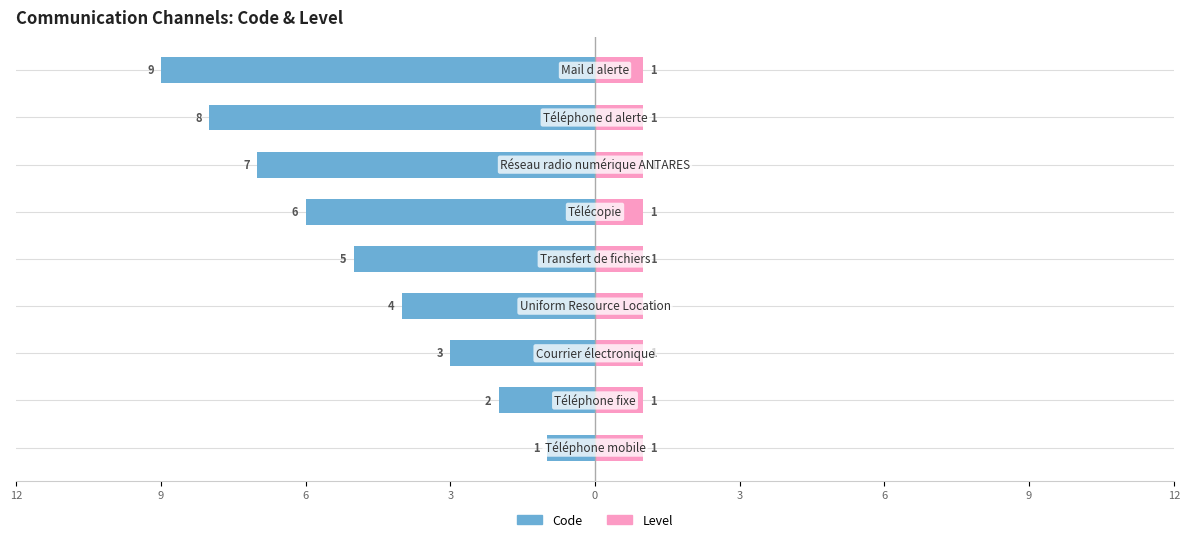

What is the average value of the Code series?

-5.0